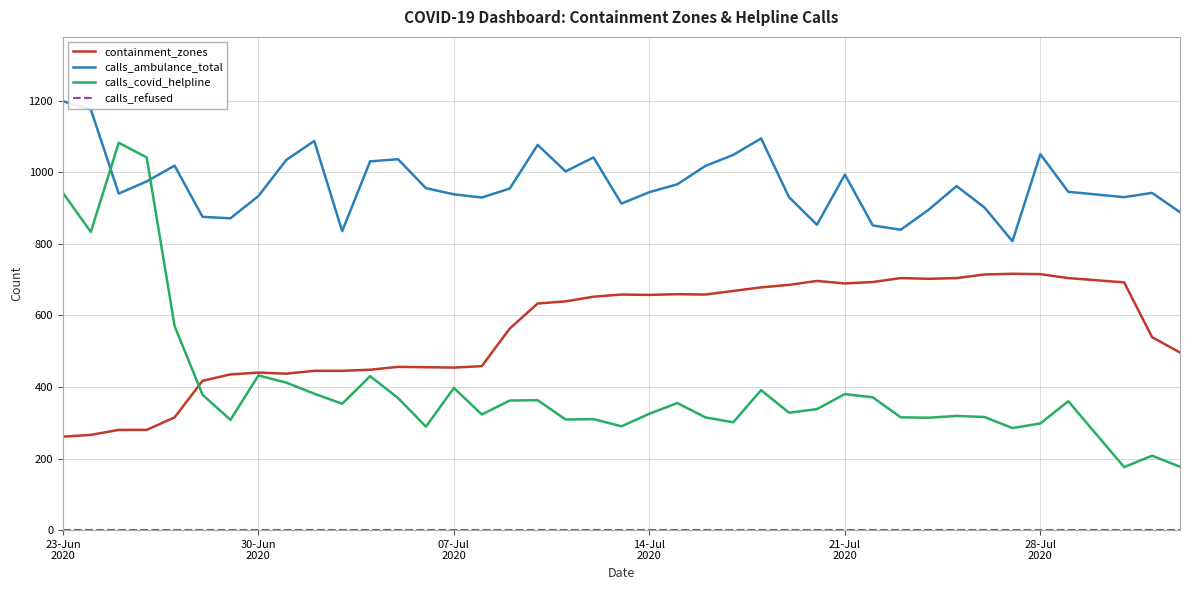

Which series has the largest total across all categories?

calls_ambulance_total